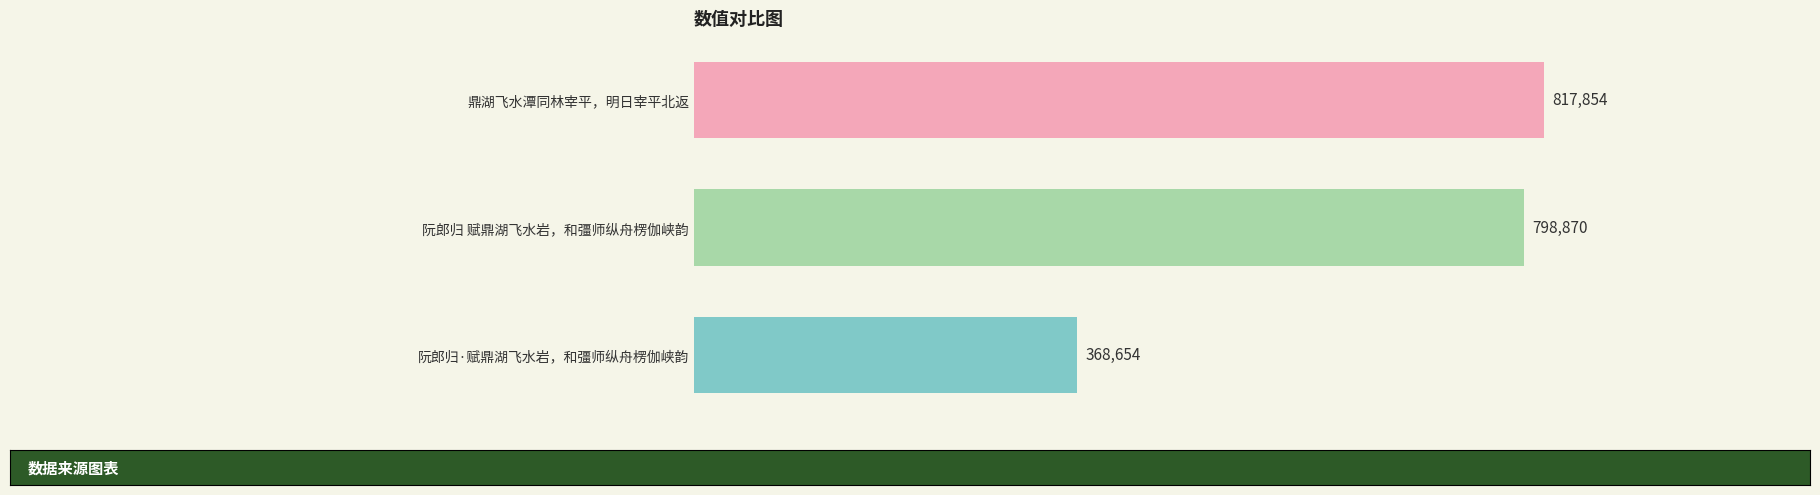

List the labels in order of value, smallest first.

阮郎归·赋鼎湖飞水岩，和彊师纵舟楞伽峡韵, 阮郎归 赋鼎湖飞水岩，和彊师纵舟楞伽峡韵, 鼎湖飞水潭同林宰平，明日宰平北返